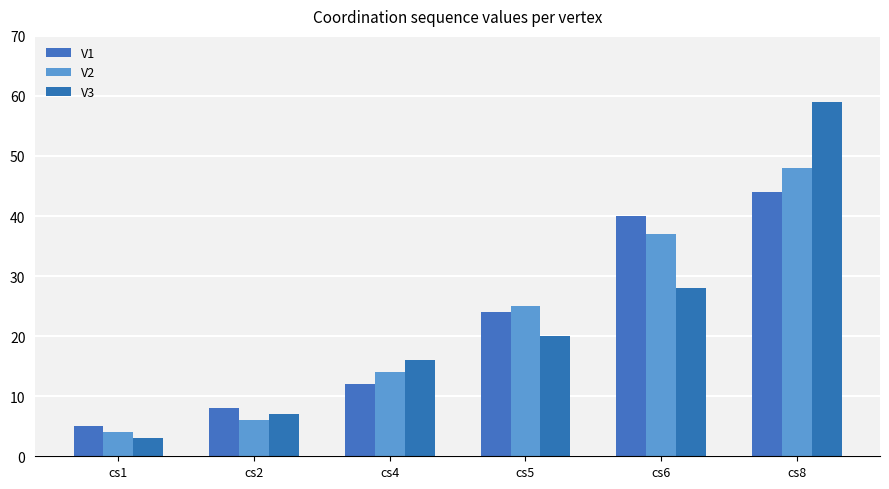

Reading right to left, what are all the values shown in this chart?

V1: cs8=44	cs6=40	cs5=24	cs4=12	cs2=8	cs1=5
V2: cs8=48	cs6=37	cs5=25	cs4=14	cs2=6	cs1=4
V3: cs8=59	cs6=28	cs5=20	cs4=16	cs2=7	cs1=3